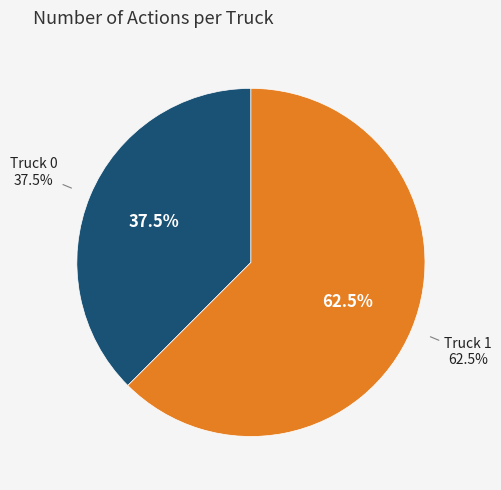

Does any single category account for the majority?

Yes